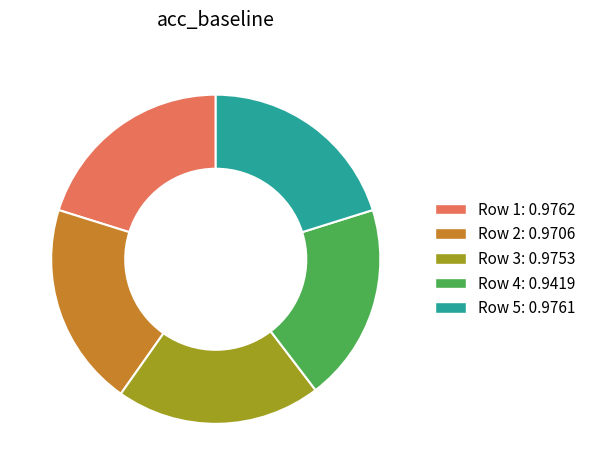

Is there any slice that represents more than half of the pie?

No